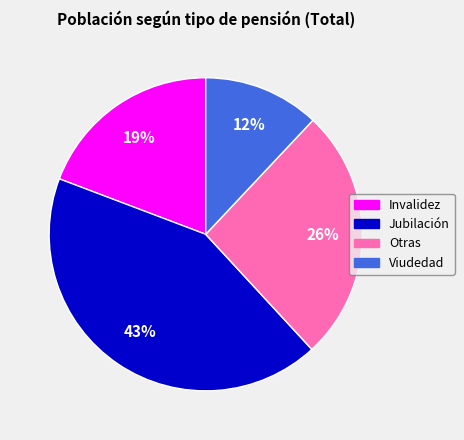

Which slice is the smallest?

Viudedad